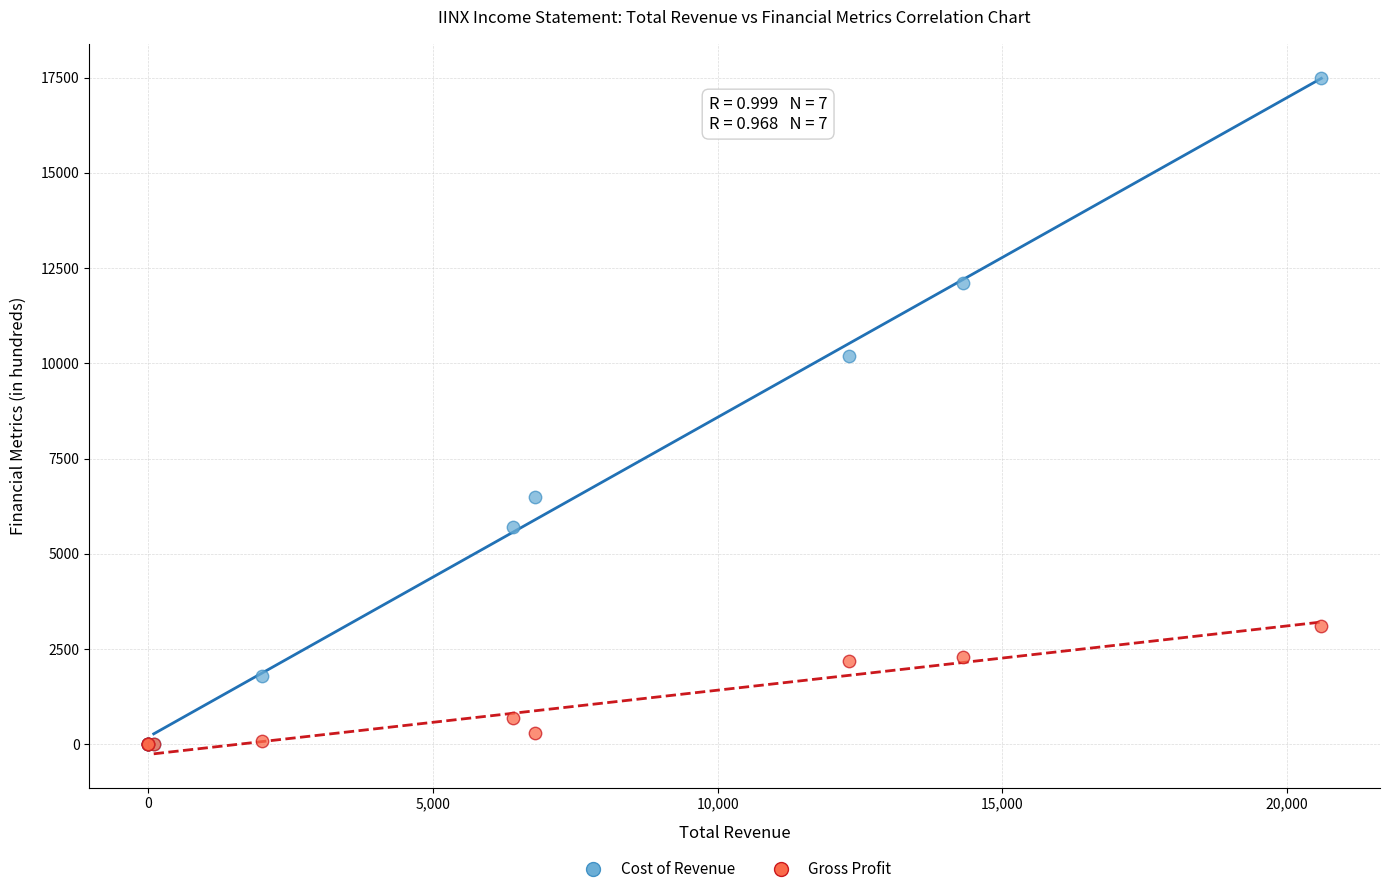

Which series has the widest spread of Y values?

Cost of Revenue